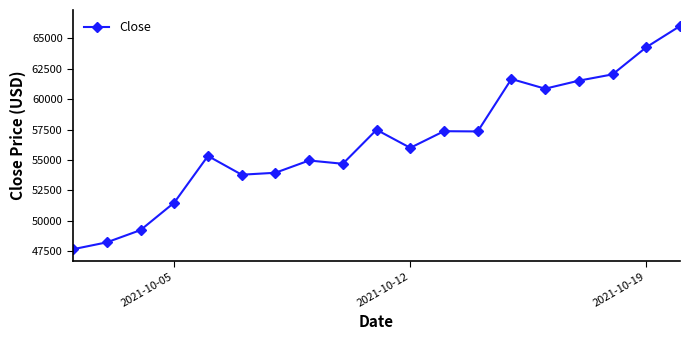

True or false: the data has more than 2 interior local peaks.

True